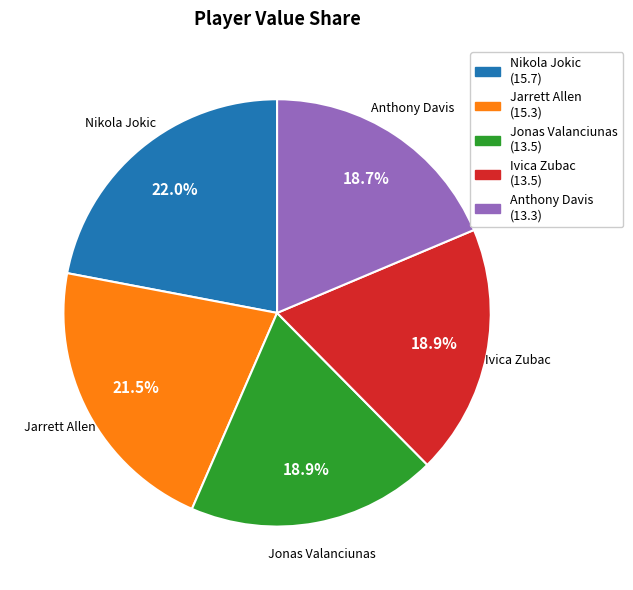

Combined, do Jarrett Allen and Jonas Valanciunas account for over 50%?

No